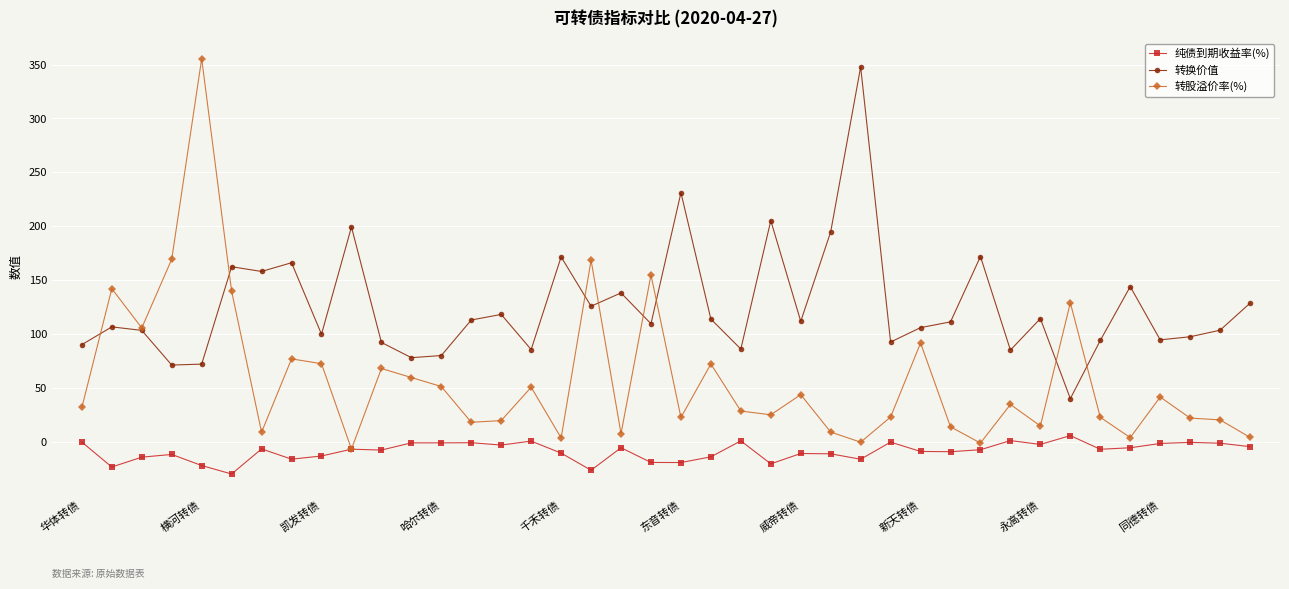

What is the value of the 转换价值 point at the 9th from the left?

99.8